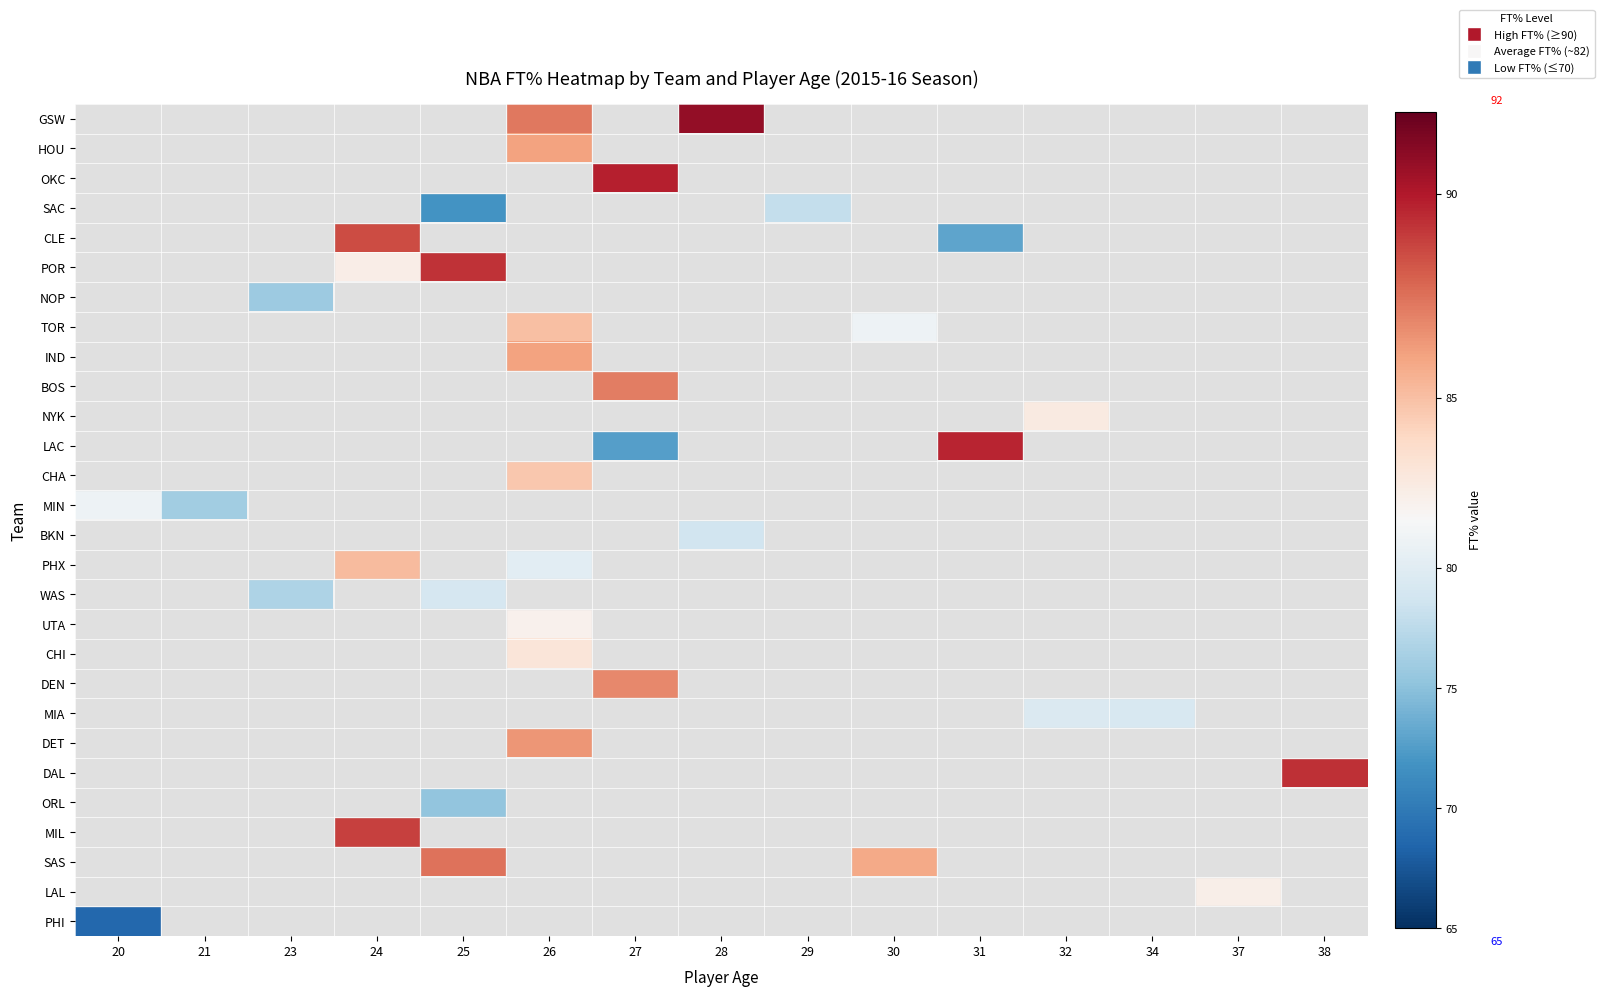

How many values in POR are above zero?

2